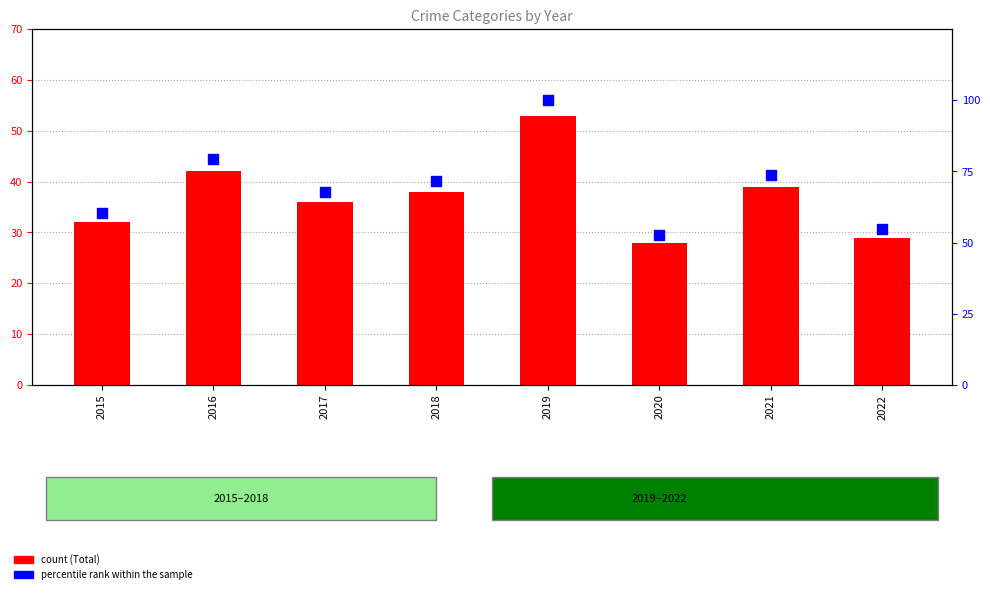

At how many categories does at least one series exceed 92?

1